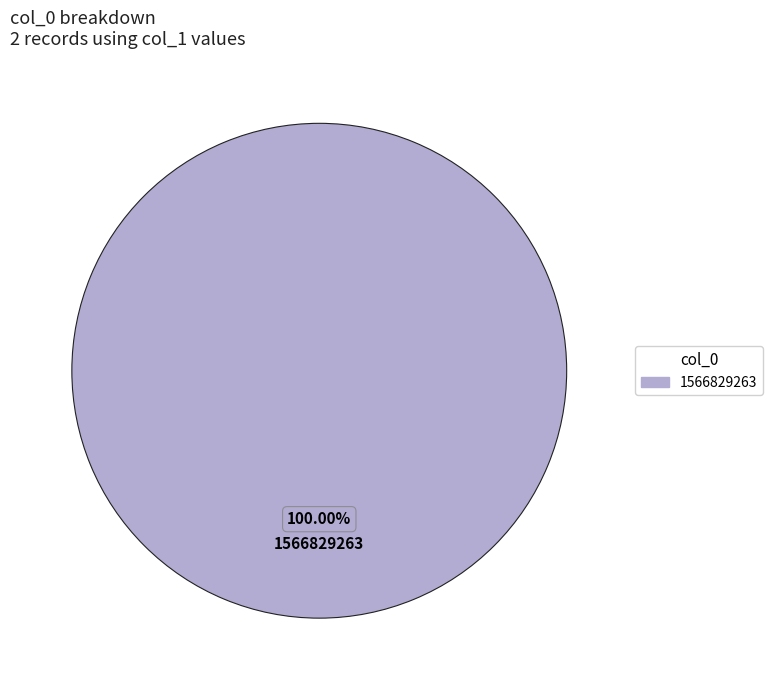

What is the majority slice?

1566829263